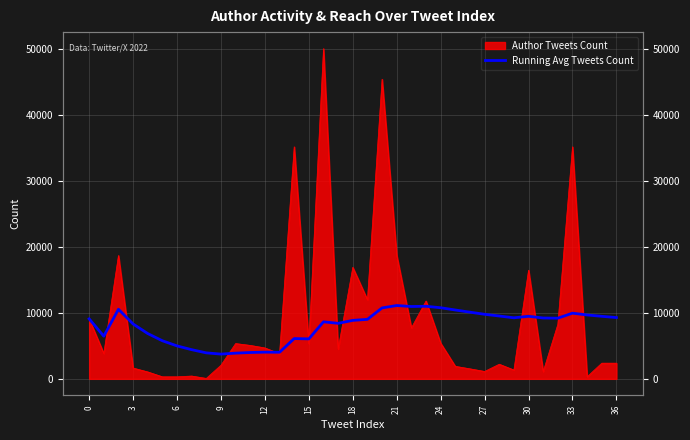

The chart shows a value of 11100.4 at 21. True or false?

True